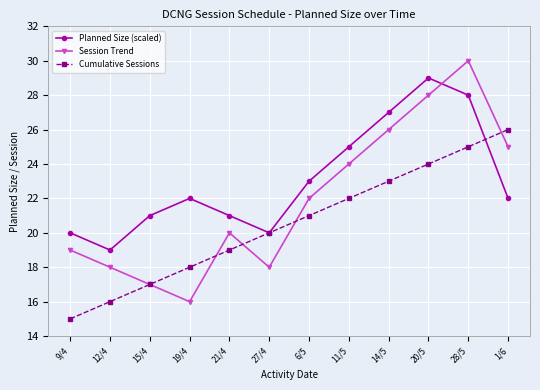

Count the Planned Size (scaled) values in the range 21 to 27.

7